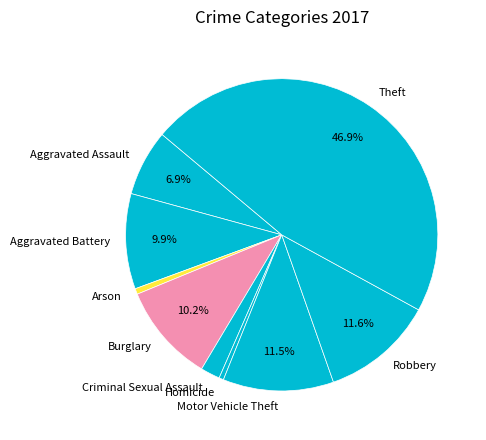

Which slice is the largest?

Theft